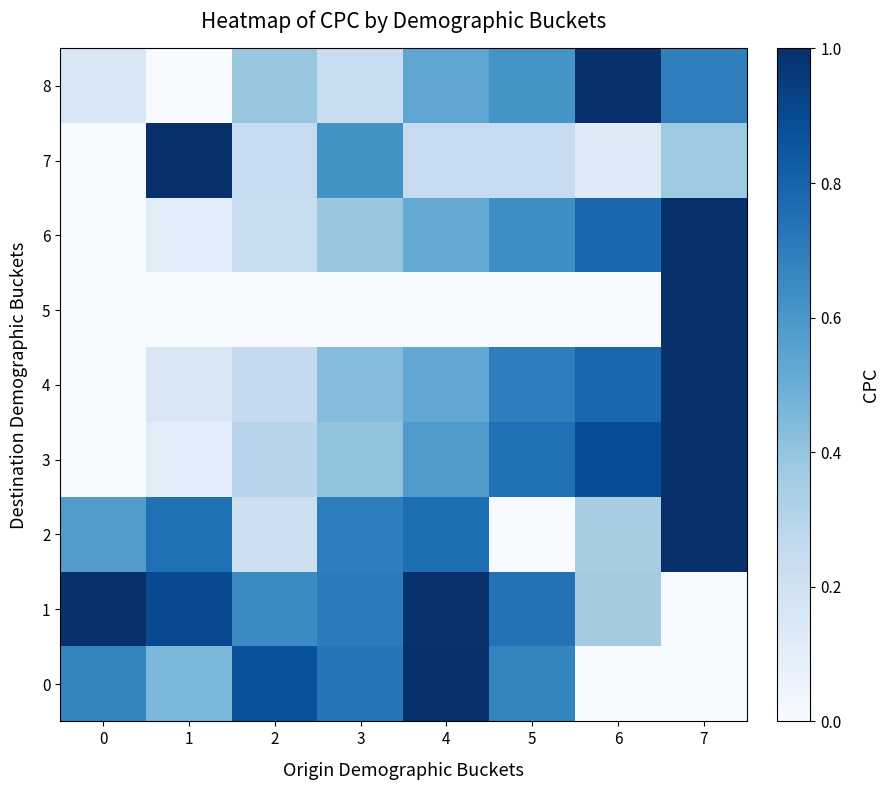

Reading left to right, transcribe all the data shown in this chart.

0: 0=0.7	1=0.5	2=0.9	3=0.7	4=1.0	5=0.7	6=0.0	7=0.0
1: 0=1.0	1=0.9	2=0.6	3=0.7	4=1.0	5=0.7	6=0.4	7=0.0
2: 0=0.6	1=0.8	2=0.2	3=0.7	4=0.8	5=0.0	6=0.4	7=1.0
3: 0=0.0	1=0.1	2=0.3	3=0.4	4=0.6	5=0.7	6=0.9	7=1.0
4: 0=0.0	1=0.2	2=0.3	3=0.4	4=0.5	5=0.7	6=0.8	7=1.0
5: 0=0.0	1=0.0	2=0.0	3=0.0	4=0.0	5=0.0	6=0.0	7=1.0
6: 0=0.0	1=0.1	2=0.2	3=0.4	4=0.5	5=0.6	6=0.8	7=1.0
7: 0=0.0	1=1.0	2=0.2	3=0.6	4=0.2	5=0.2	6=0.1	7=0.4
8: 0=0.2	1=0.0	2=0.4	3=0.2	4=0.5	5=0.6	6=1.0	7=0.7